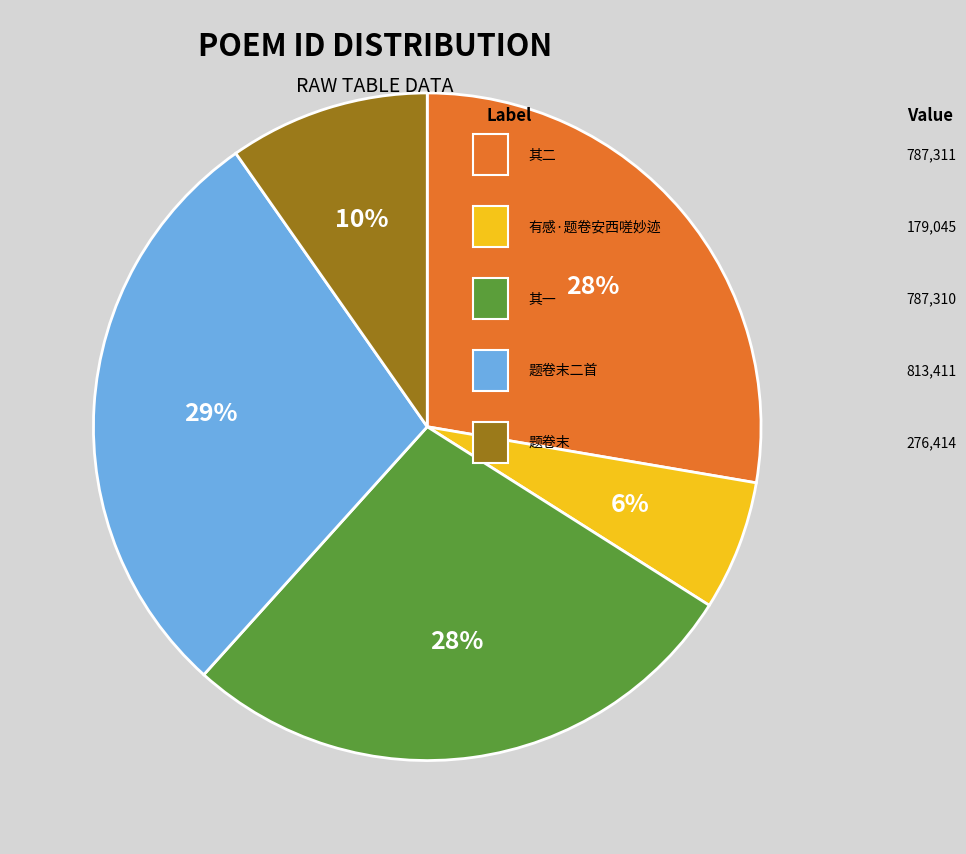

Is there any slice that represents more than half of the pie?

No